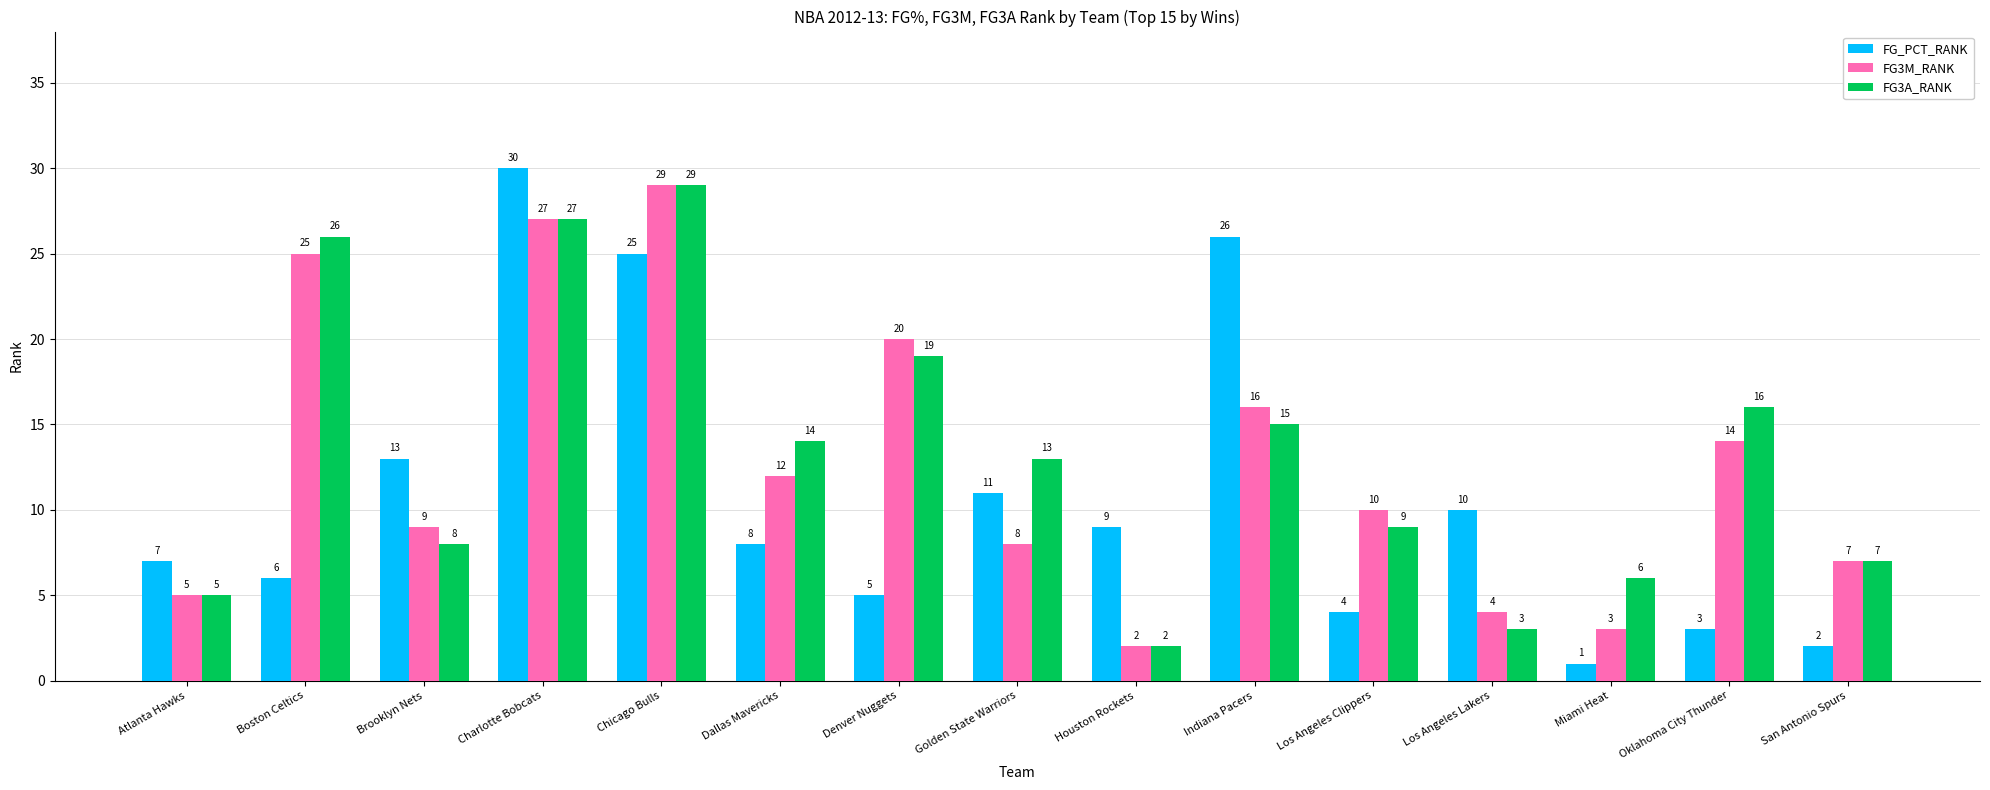

At how many categories does at least one series exceed 21?

4